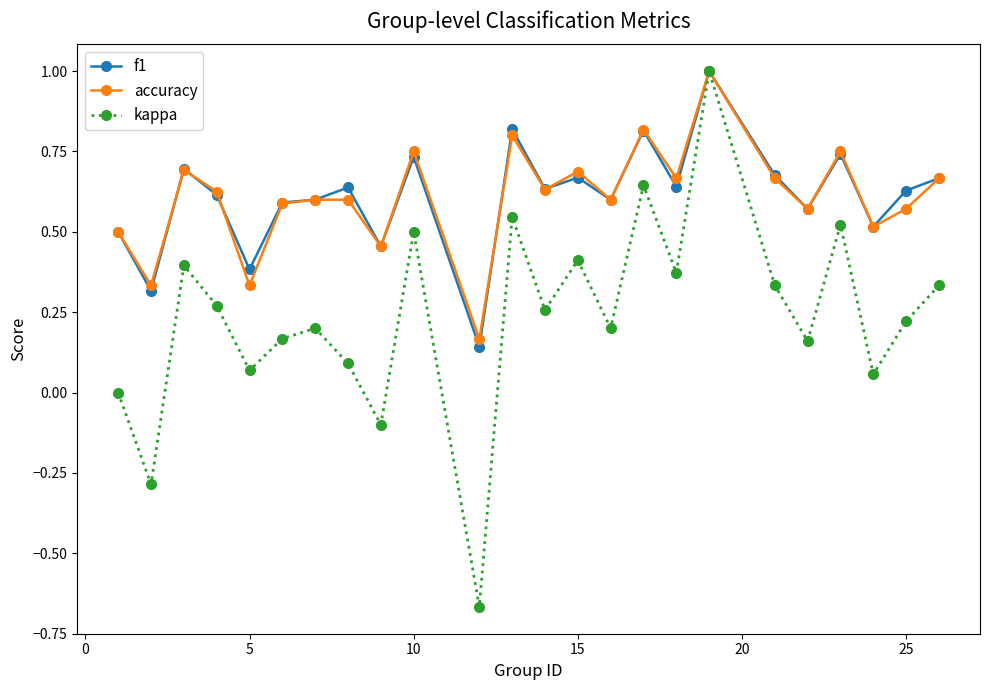

How many lines are shown in the chart?

3